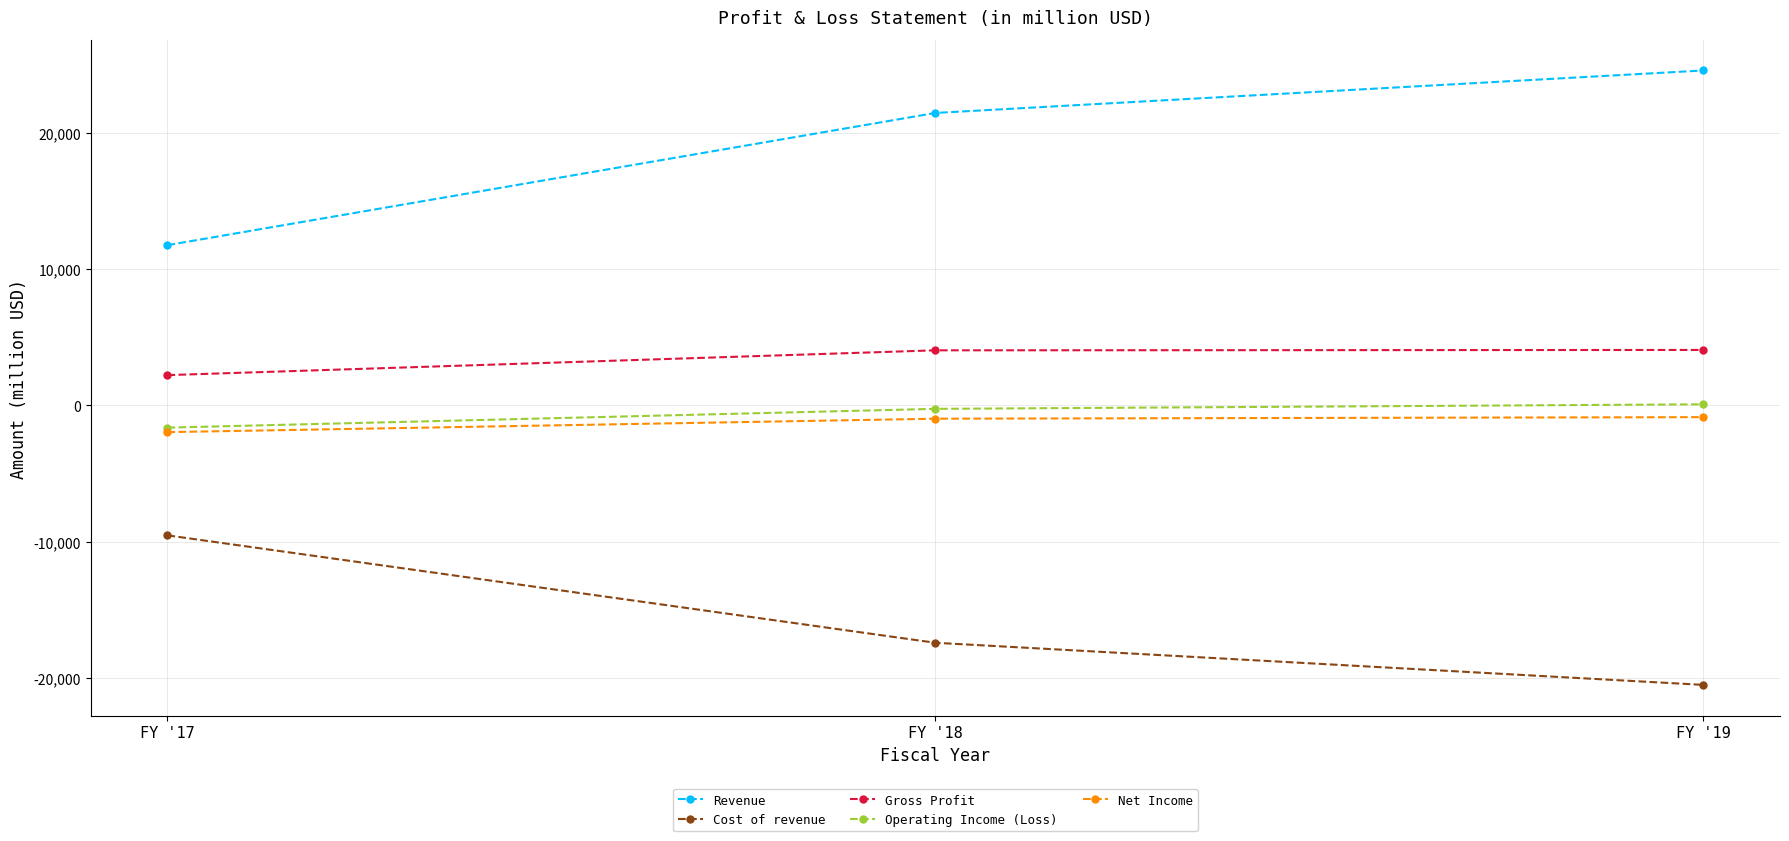

What is the minimum value for Revenue?

11759